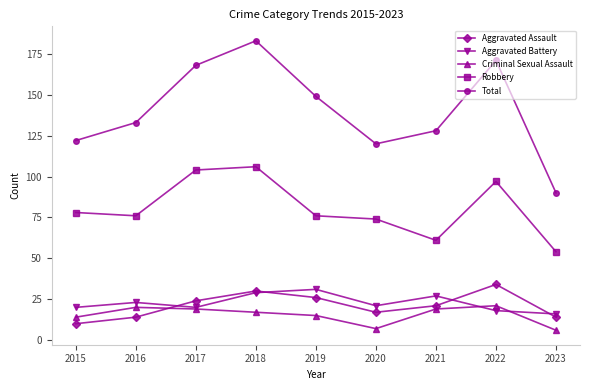

True or false: Criminal Sexual Assault and Robbery cross at least once.

False